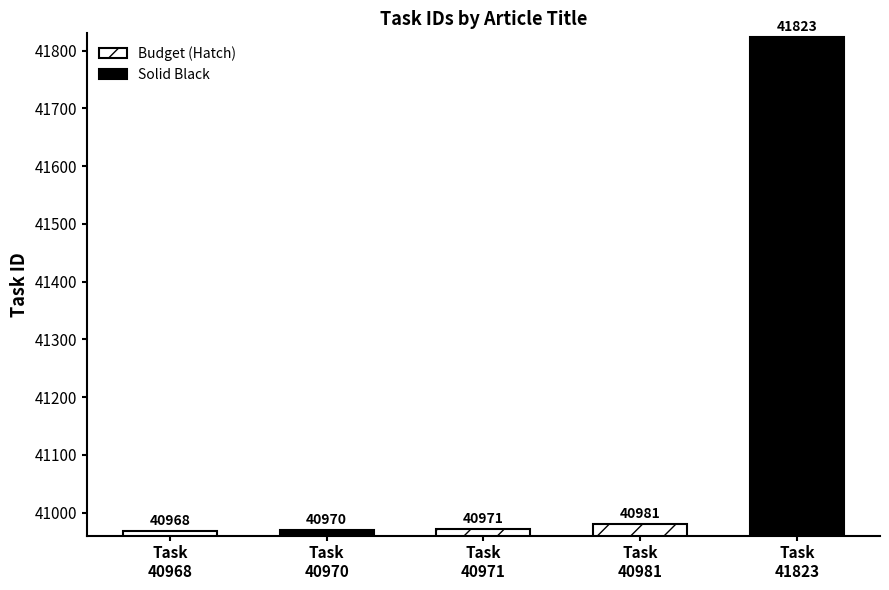

What is the change in value from 40968 - How to Combat Allergies to 40970 - How to Prevent Mold & Mildew?

+2